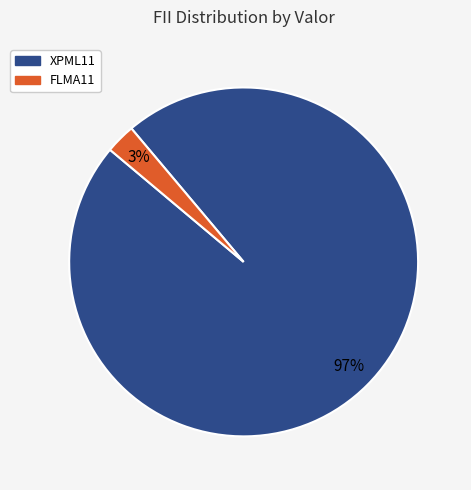

Count the number of slices in the pie.

2